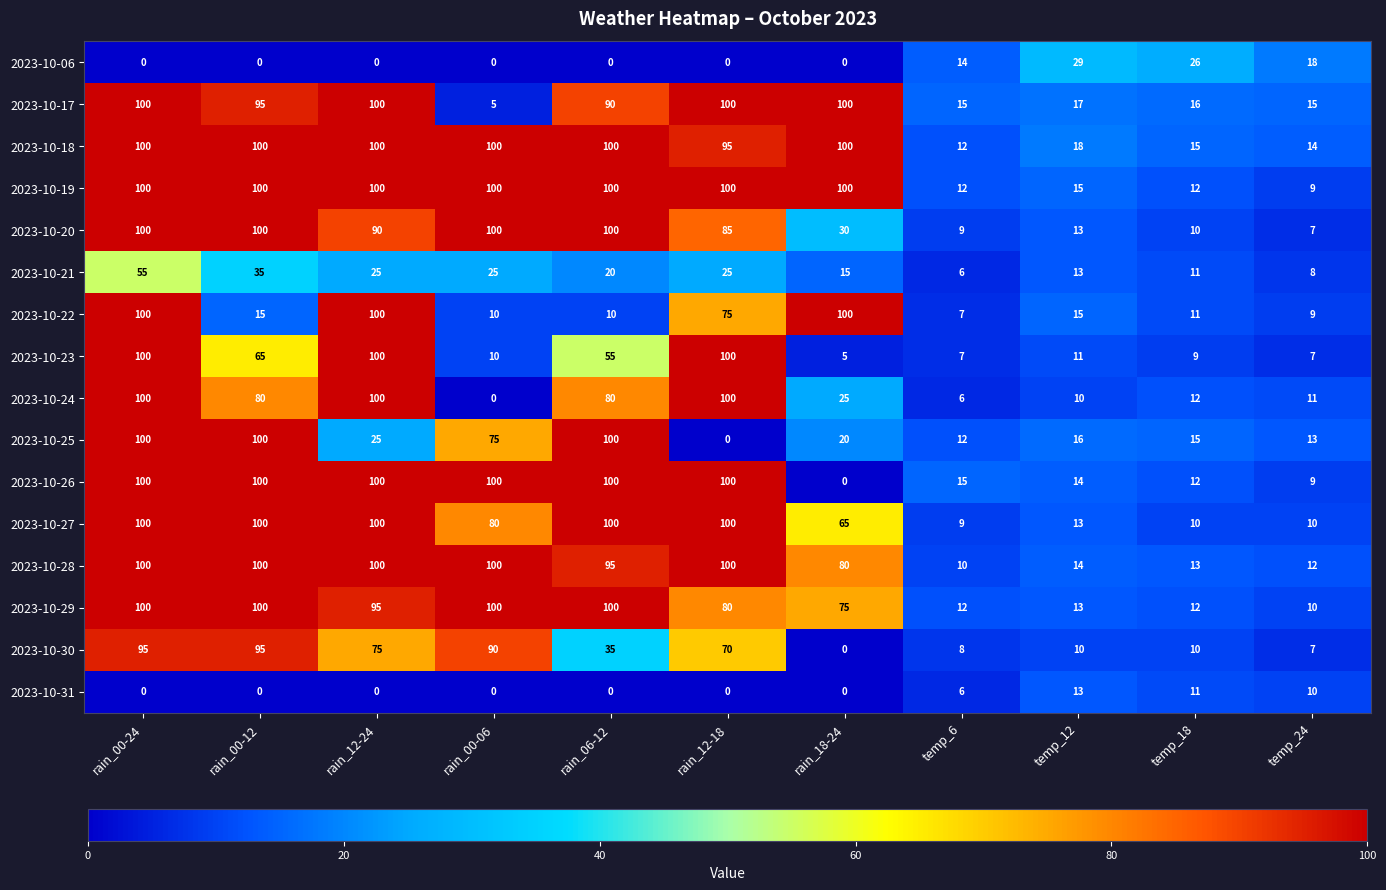

What is the spread (max minus min) of values at rain_18-24?

100